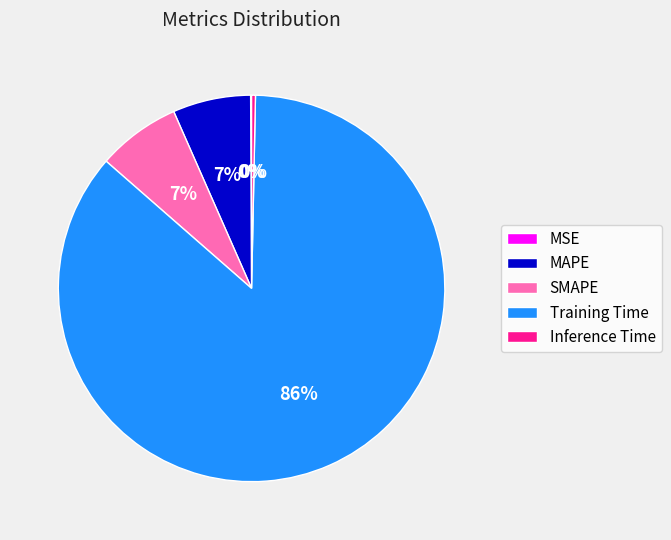

Do Inference Time and MAPE together represent more than half of the pie?

No